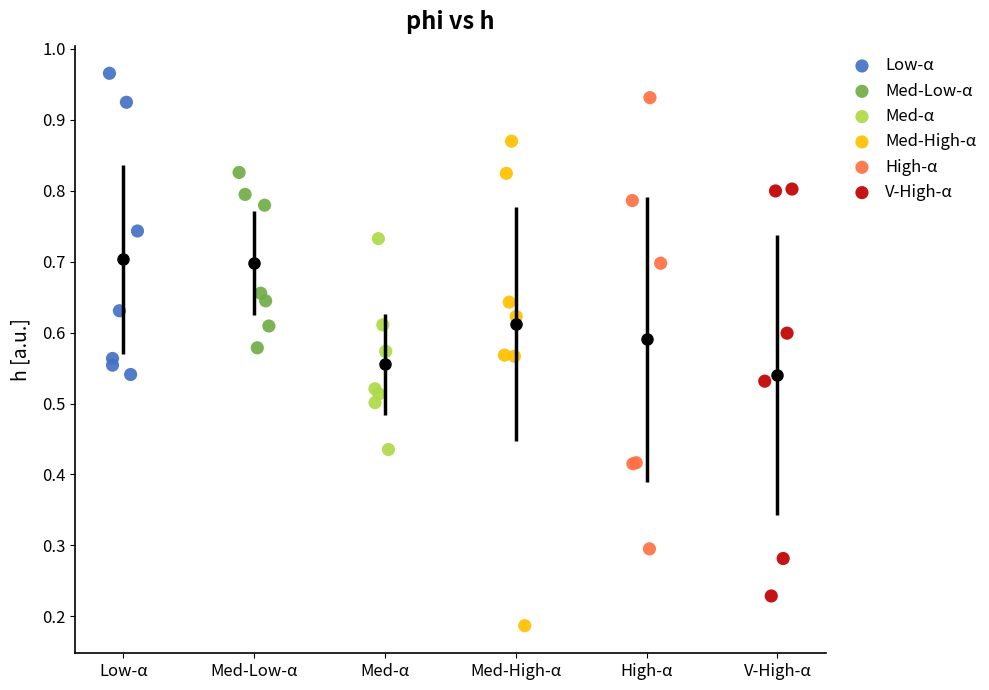

Which series has the widest spread of Y values?

Med-High-α